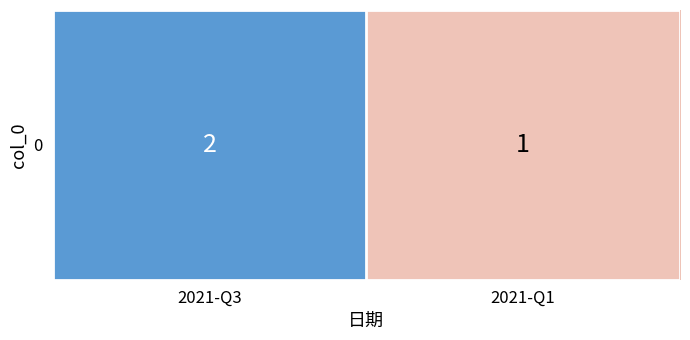

Reading left to right, what are all the values shown in this chart?

2021-Q3=2	2021-Q1=1